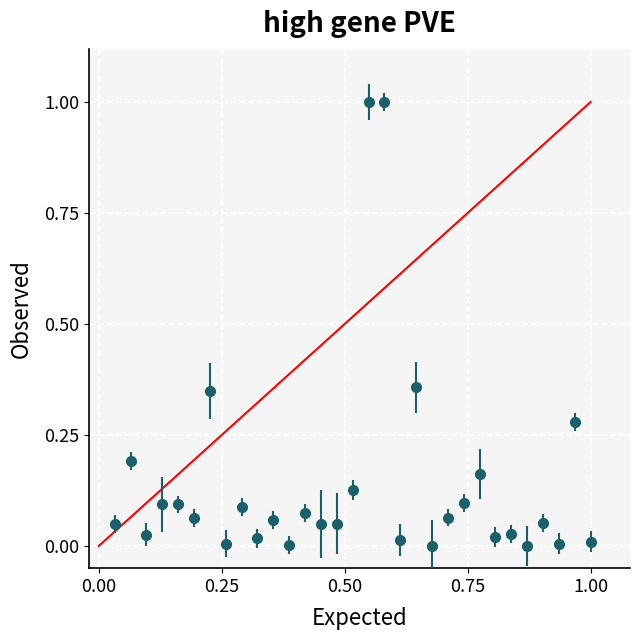

What is the difference between the second highest and second lowest values?

1.0